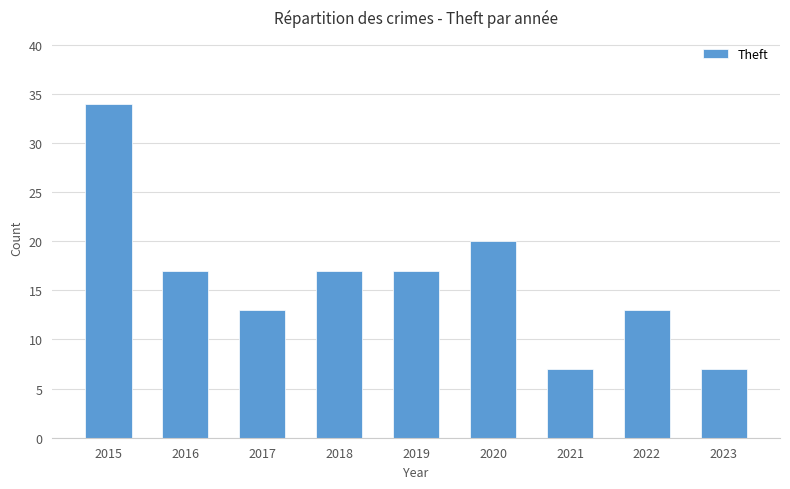

Is it true that the value at 2022 is 13?

True